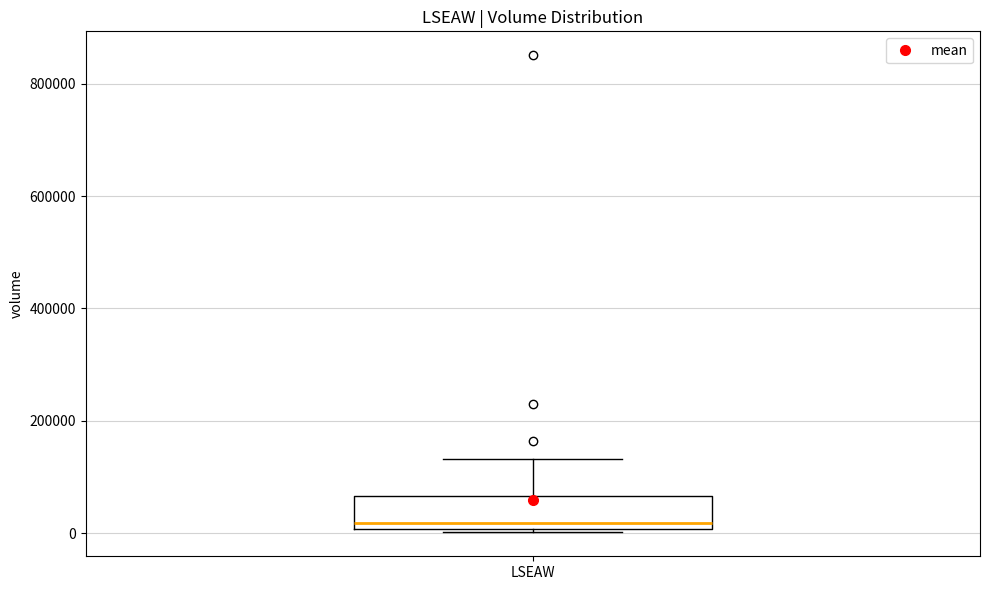

Where is the lower edge of the box for LSEAW on the y-axis? The values are not printed on the chart, so give them approximately, as read against the axis.

0